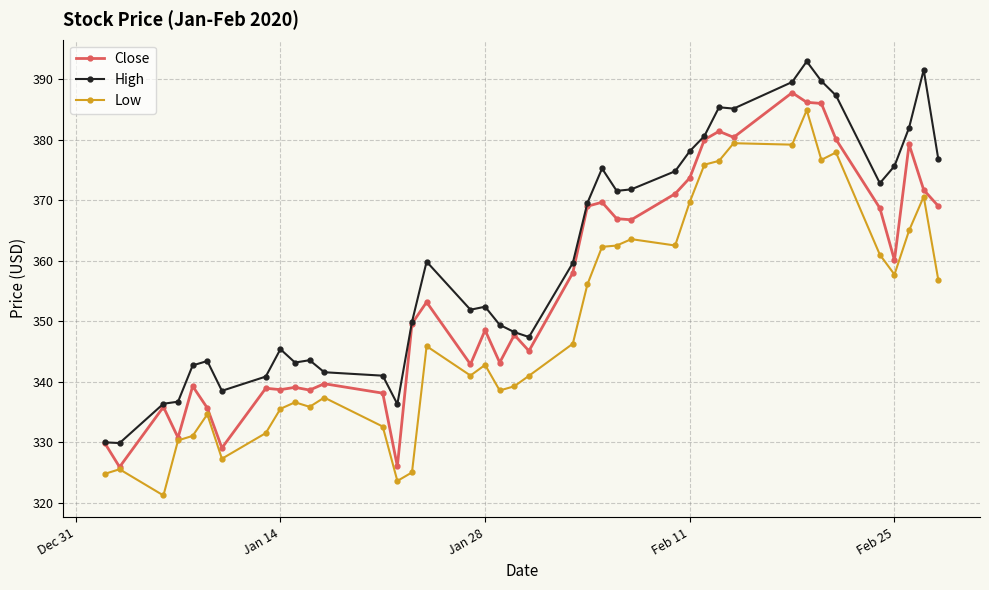

True or false: Close has more than 2 points higher than both neighbors.

True